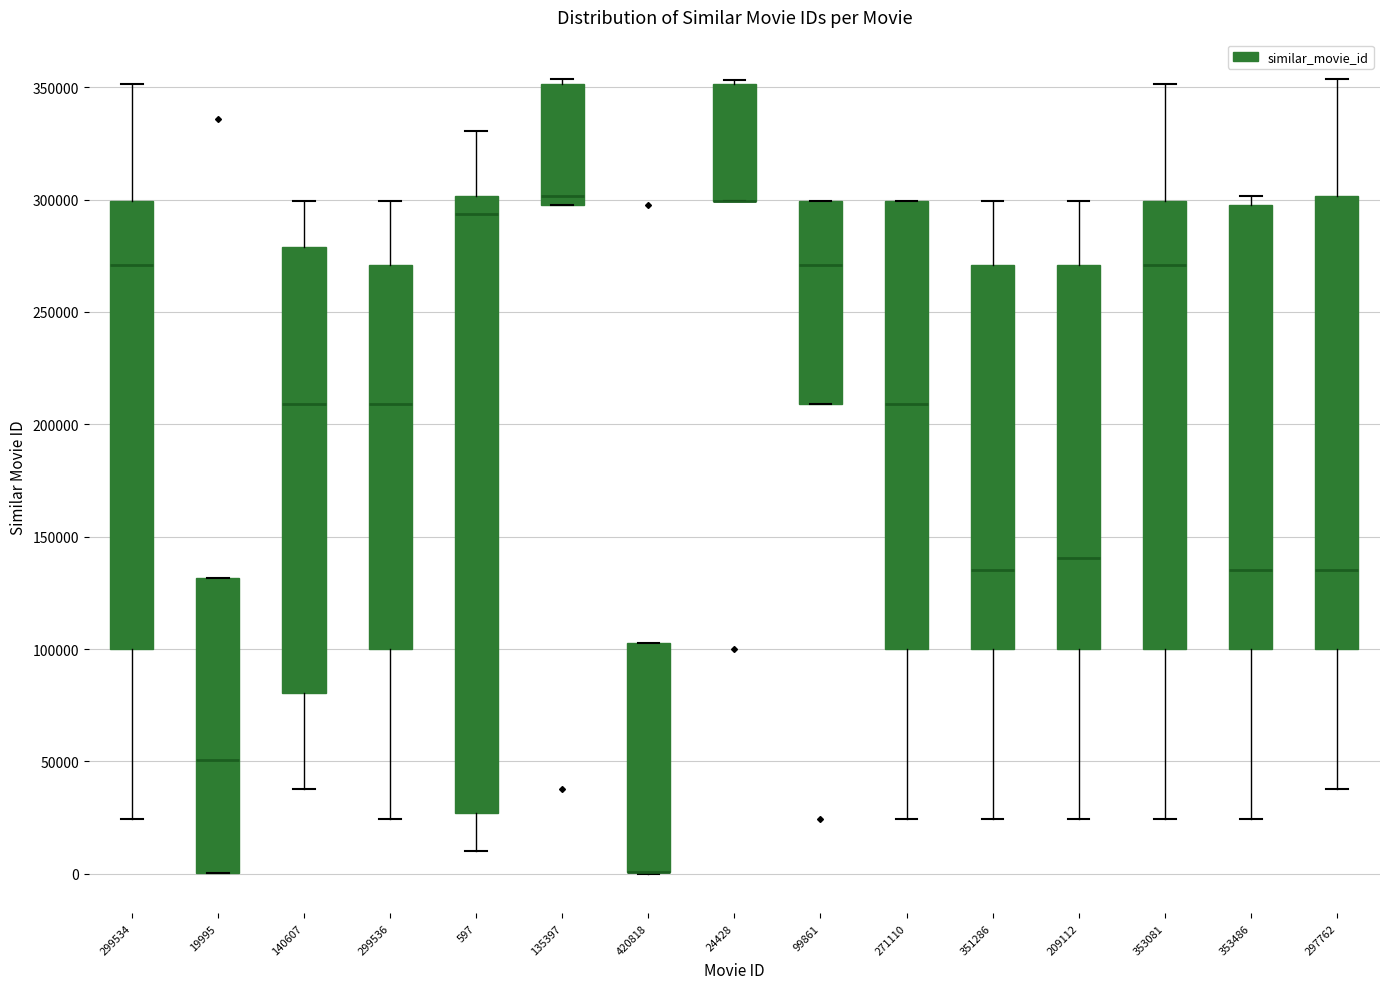

Reading left to right, transcribe this box plot: for each box, give where its median line is, the range the box spans, and where its two whiskers end, as read against the y-axis. The values are not printed on the chart, so give them approximately, as read against the axis.

299534: median 270000, box 100000 to 300000, whiskers 25000 to 350000
19995: median 50000, box 0 to 130000, whiskers 0 to 130000
140607: median 210000, box 80000 to 280000, whiskers 40000 to 300000
299536: median 210000, box 100000 to 270000, whiskers 25000 to 300000
597: median 295000, box 25000 to 300000, whiskers 10000 to 330000
135397: median 300000 (just above the box's lower edge), box 300000 to 350000, whiskers 300000 to 355000
420818: median 0 (drawn on the box's lower edge), box 0 to 105000, whiskers 0 to 105000
24428: median 300000 (drawn on the box's lower edge), box 300000 to 350000, whiskers 300000 to 355000
99861: median 270000, box 210000 to 300000, whiskers 210000 to 300000
271110: median 210000, box 100000 to 300000, whiskers 25000 to 300000
351286: median 135000, box 100000 to 270000, whiskers 25000 to 300000
209112: median 140000, box 100000 to 270000, whiskers 25000 to 300000
353081: median 270000, box 100000 to 300000, whiskers 25000 to 350000
353486: median 135000, box 100000 to 300000, whiskers 25000 to 300000 (just above the box's upper edge)
297762: median 135000, box 100000 to 300000, whiskers 40000 to 355000